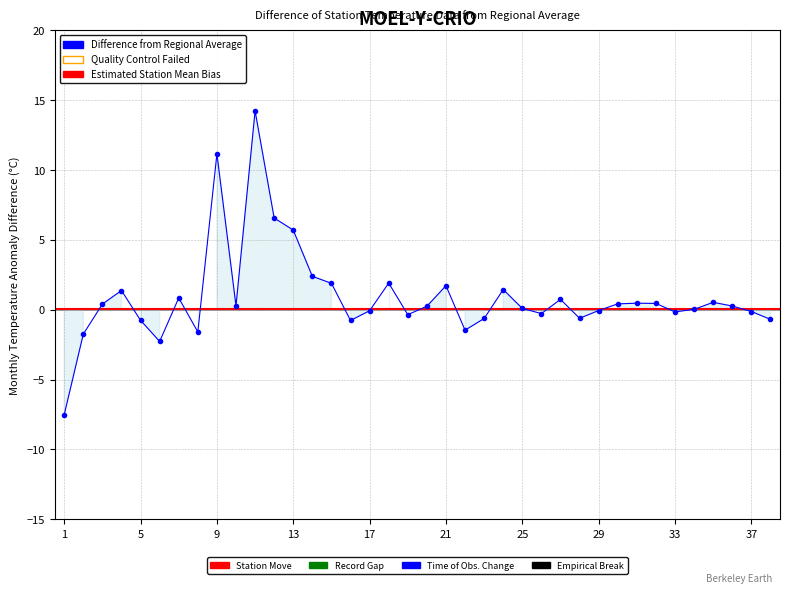

Where is the first local minimum?

6